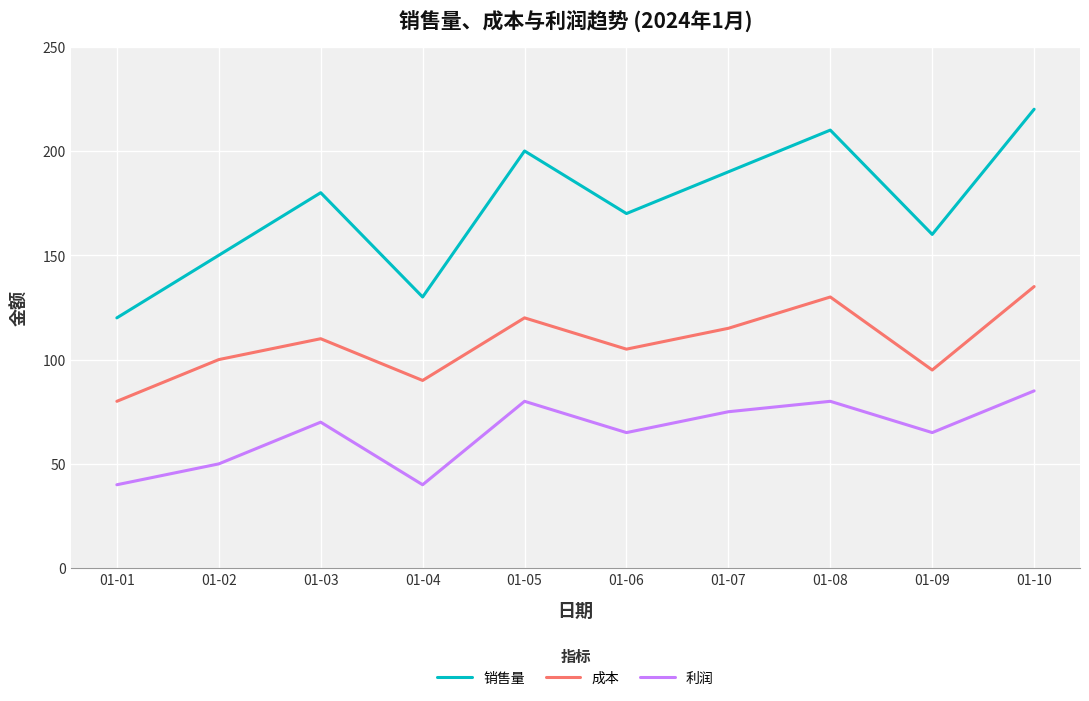

True or false: 成本 has a value of 110 at 01-03.

True